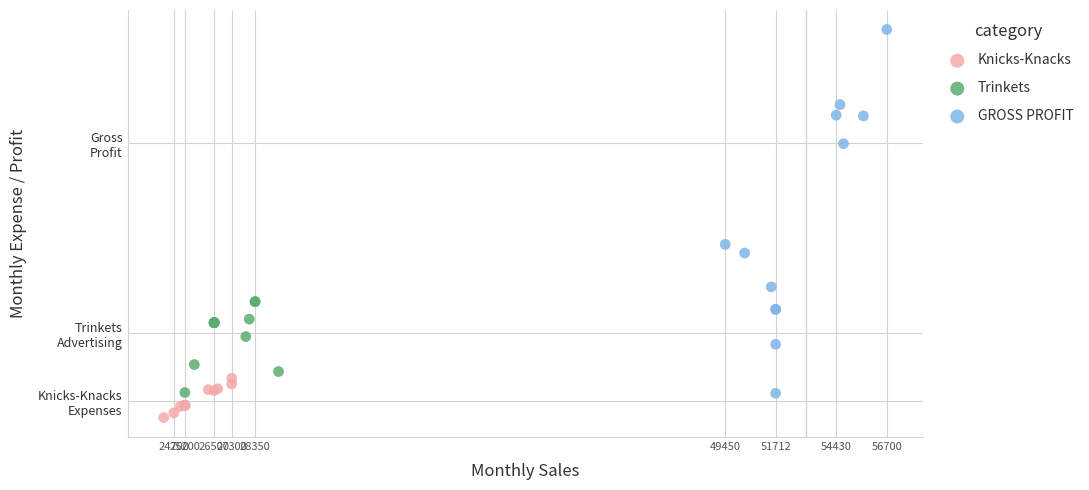

Which series contains the lowest Y value?

Knicks-Knacks